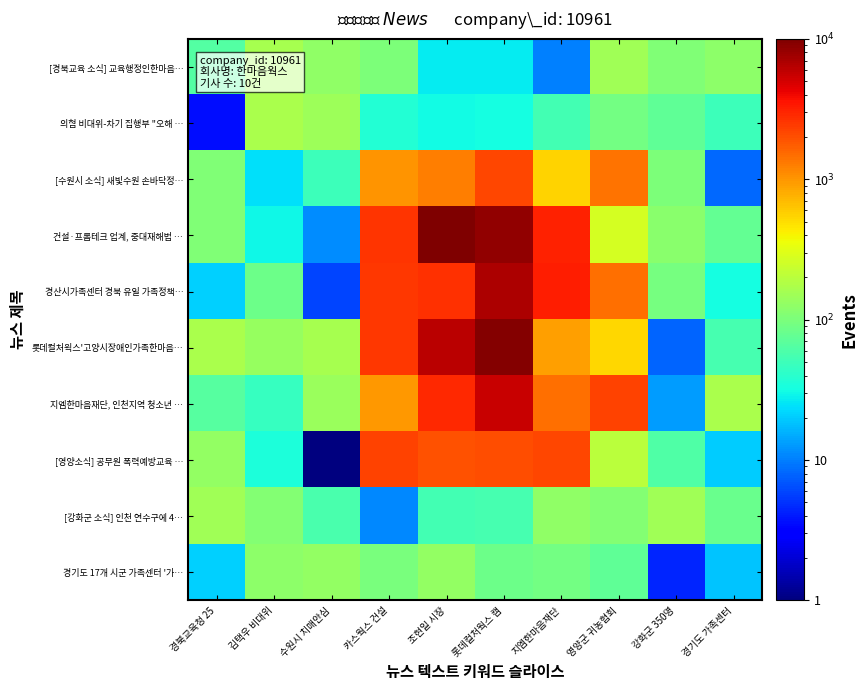

Between 조현일 시장 and 롯데컬처웍스 캠, which series saw the biggest shift?

경산시가족센터 경북 유일 가족정책…